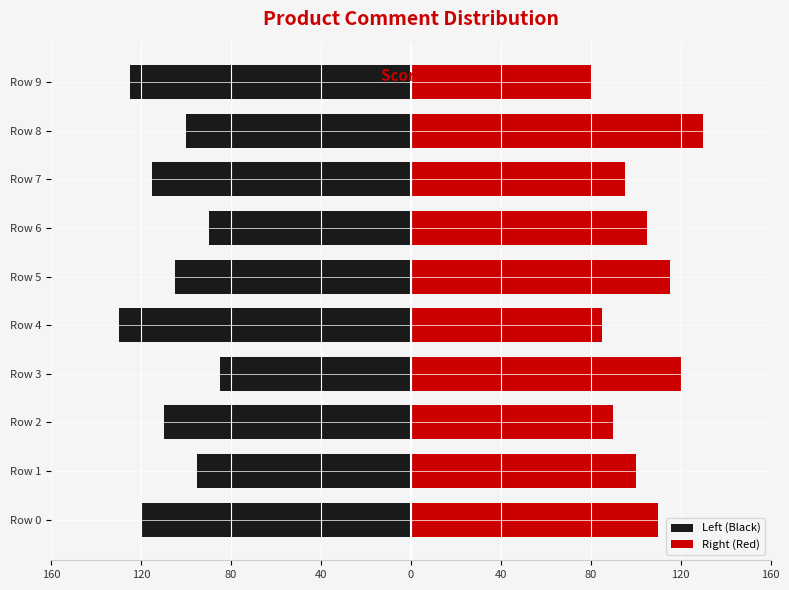

How many bars are there in each group?

2